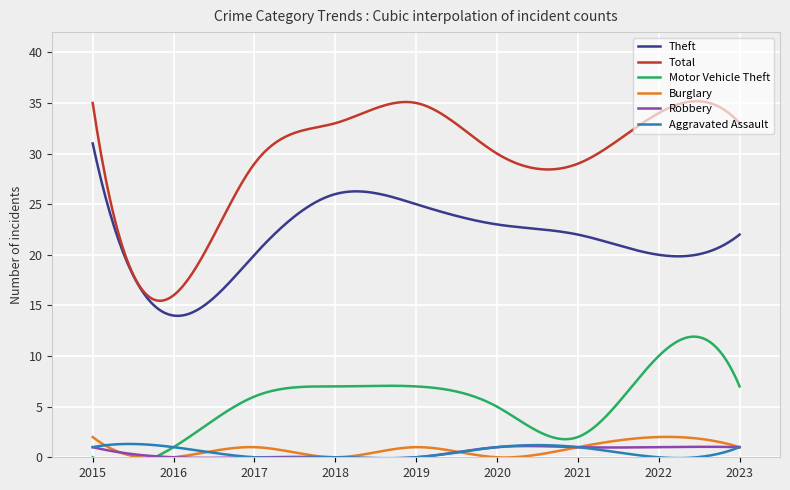

Count the number of data series in this chart.

6